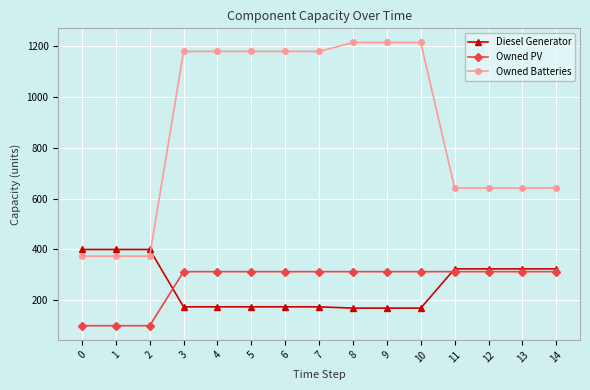

What is the approximate value of Diesel Generator at 2, to the nearest 10?

400